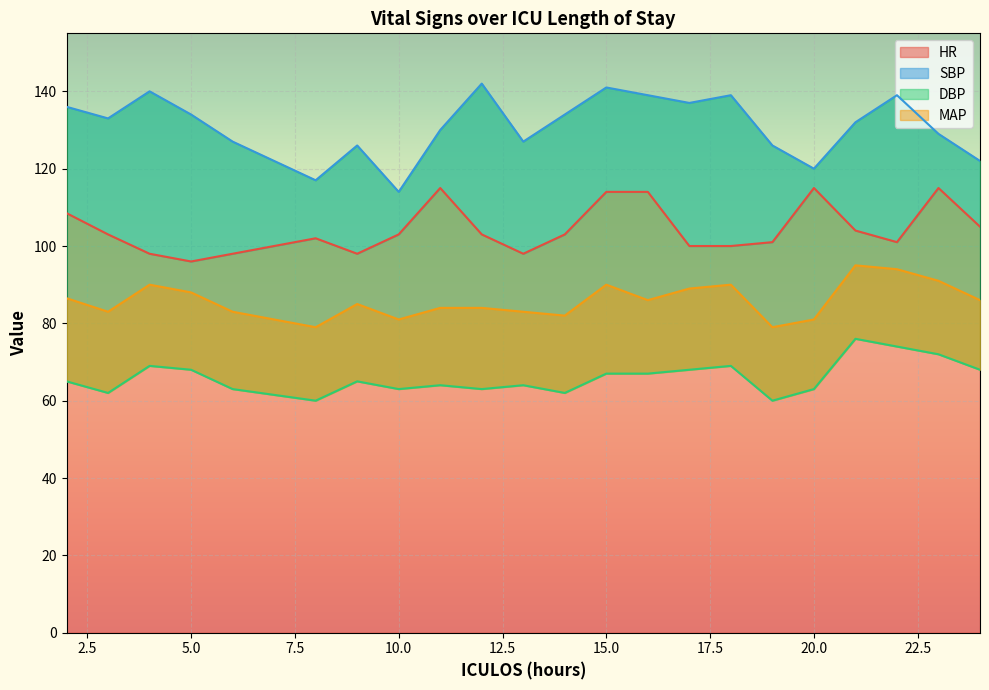

What is the smallest value displayed?

60.0